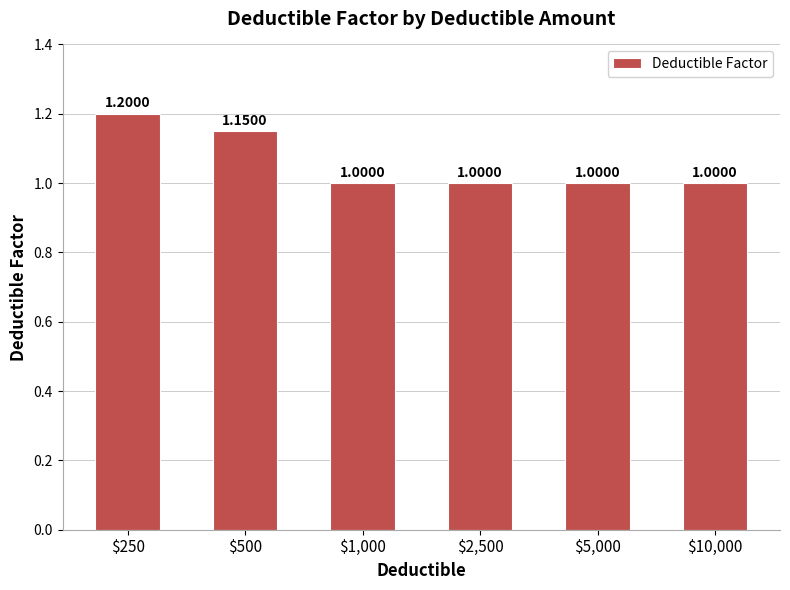

Which label corresponds to the smallest value in the chart?

$1,000